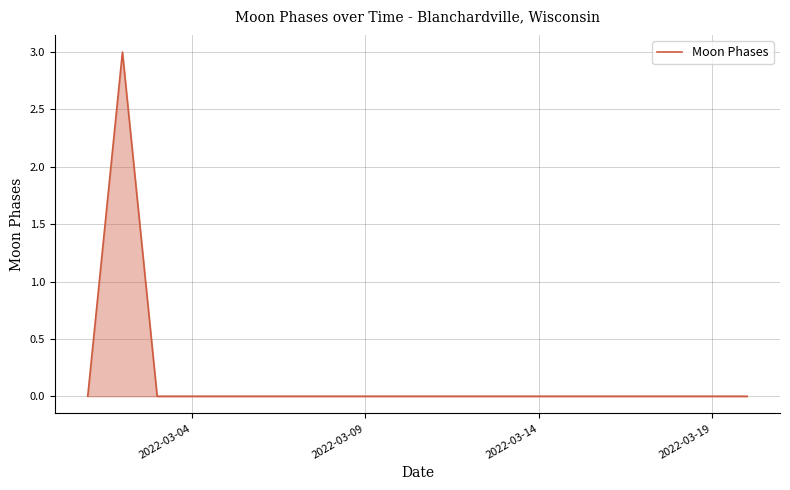

What is the greatest value displayed?

3